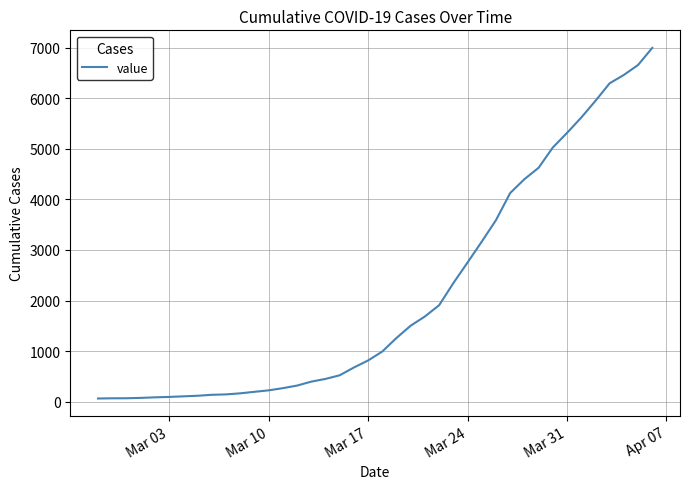

What is the average value?

2141